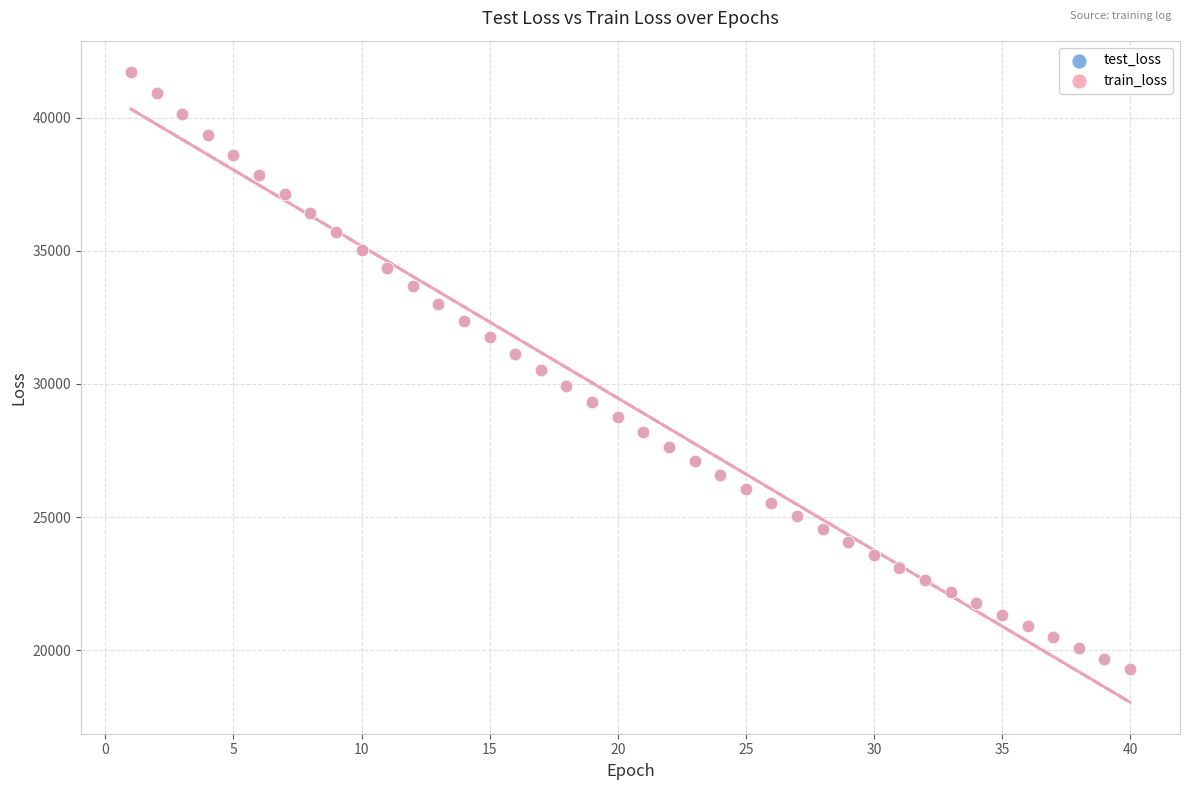

What are all the series names shown in the legend?

test_loss, train_loss